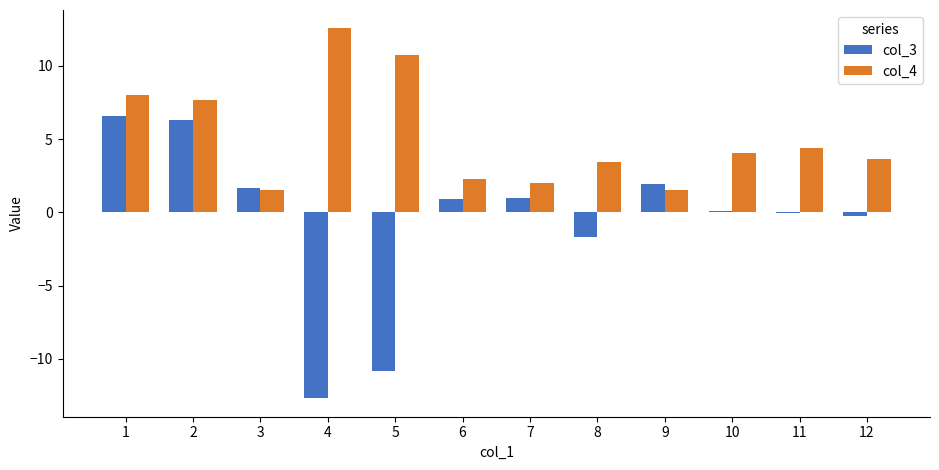

Between 3 and 8, which series saw the biggest shift?

col_3